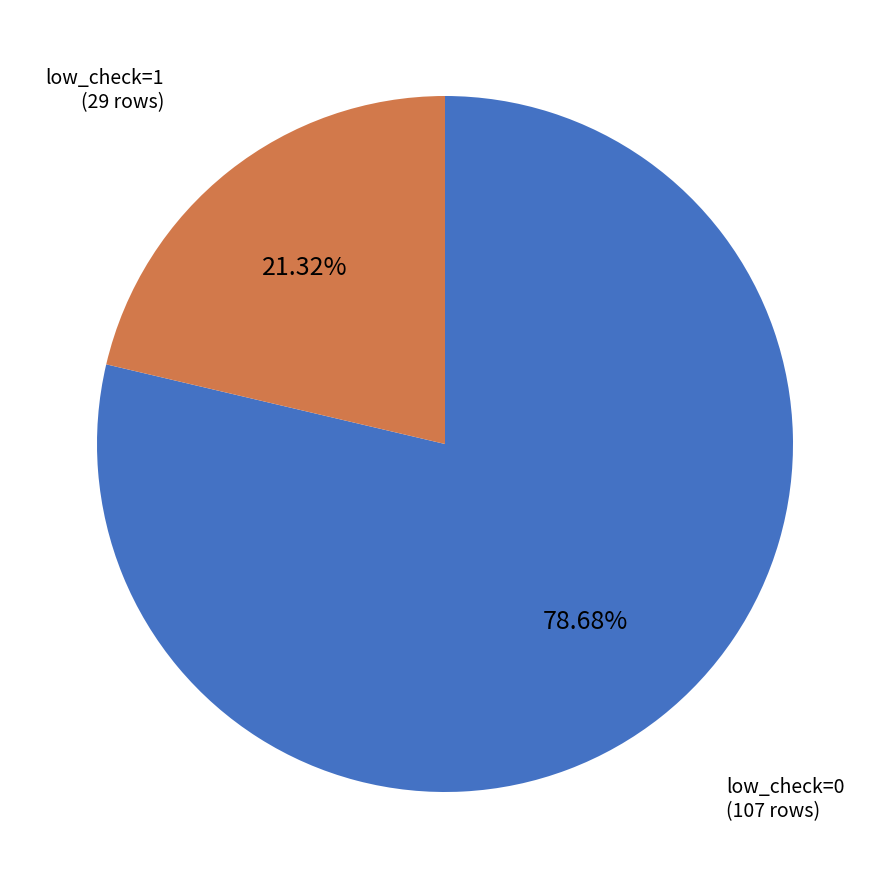

Combined, what portion of the pie is low_check=1 and low_check=0?

100.0%